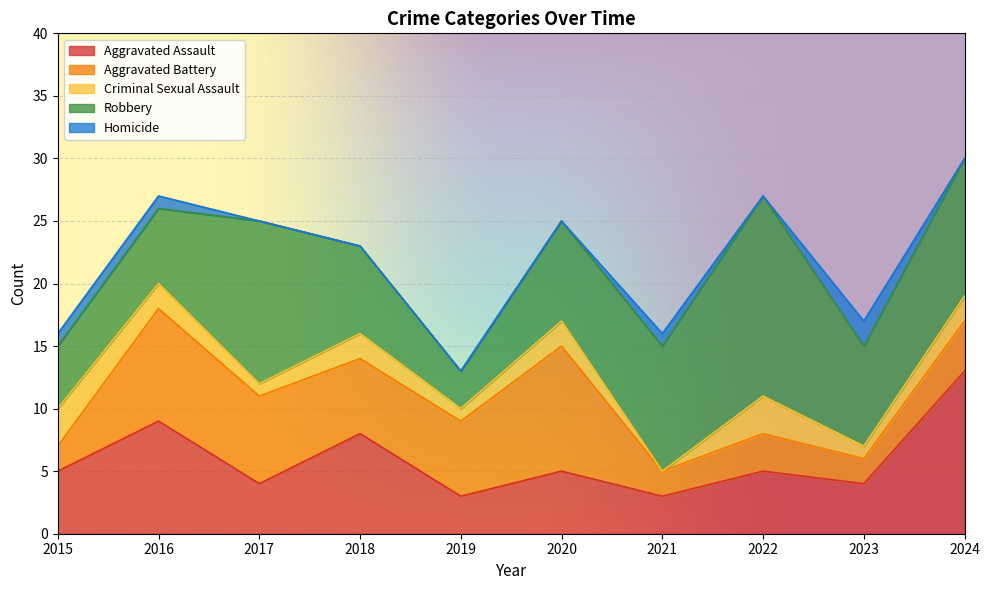

Reading right to left, transcribe all the data shown in this chart.

Aggravated Assault: 13	4	5	3	5	3	8	4	9	5
Aggravated Battery: 4	2	3	2	10	6	6	7	9	2
Criminal Sexual Assault: 2	1	3	0	2	1	2	1	2	3
Robbery: 11	8	16	10	8	3	7	13	6	5
Homicide: 0	2	0	1	0	0	0	0	1	1